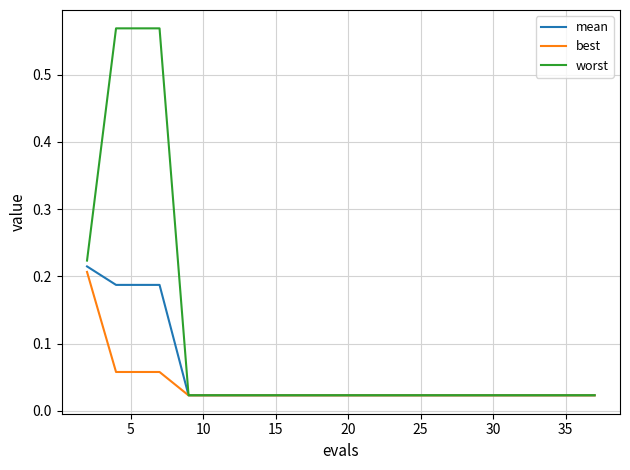

Which series has the largest range (max minus min)?

worst